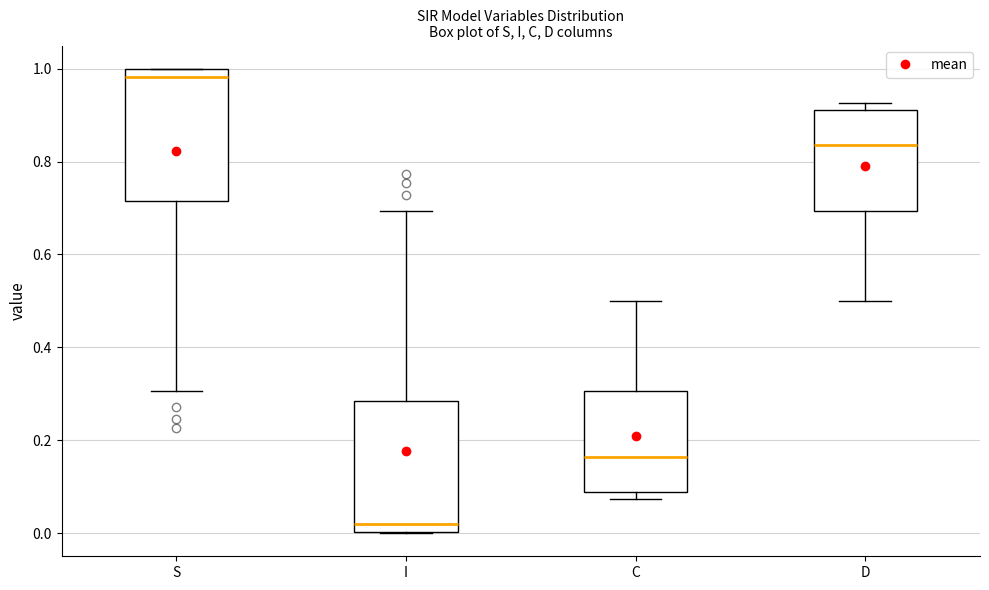

Reading left to right, read every box against the y-axis: the position of its median line, the range the box covers, and the ends of its whiskers. The values are not printed on the chart, so give them approximately, as read against the axis.

S: median 0.98, box 0.72 to 1.00, whiskers 0.30 to 1.00
I: median 0.02, box 0.00 to 0.28, whiskers 0.00 to 0.70
C: median 0.16, box 0.08 to 0.30, whiskers 0.08 (just below the box's lower edge) to 0.50
D: median 0.84, box 0.70 to 0.92, whiskers 0.50 to 0.92 (just above the box's upper edge)